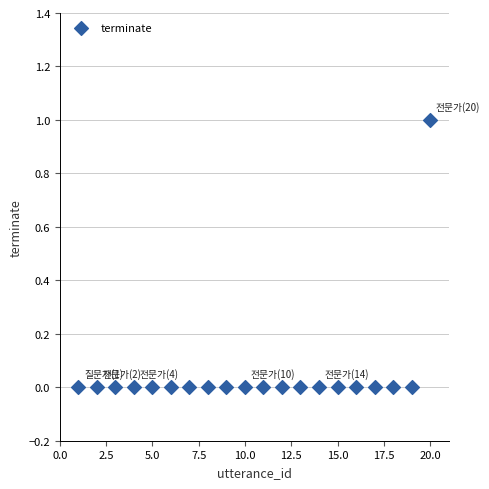

List the coordinates of all points as (Y, X) pairs, reading left to right.

(0, 1)  (0, 2)  (0, 3)  (0, 4)  (0, 5)  (0, 6)  (0, 7)  (0, 8)  (0, 9)  (0, 10)  (0, 11)  (0, 12)  (0, 13)  (0, 14)  (0, 15)  (0, 16)  (0, 17)  (0, 18)  (0, 19)  (1, 20)